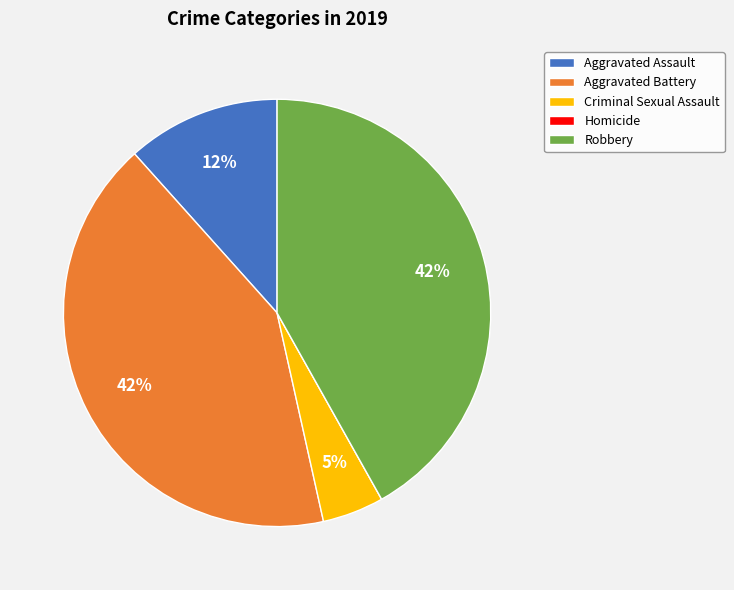

To the nearest percent, what portion does Aggravated Battery represent?

42%